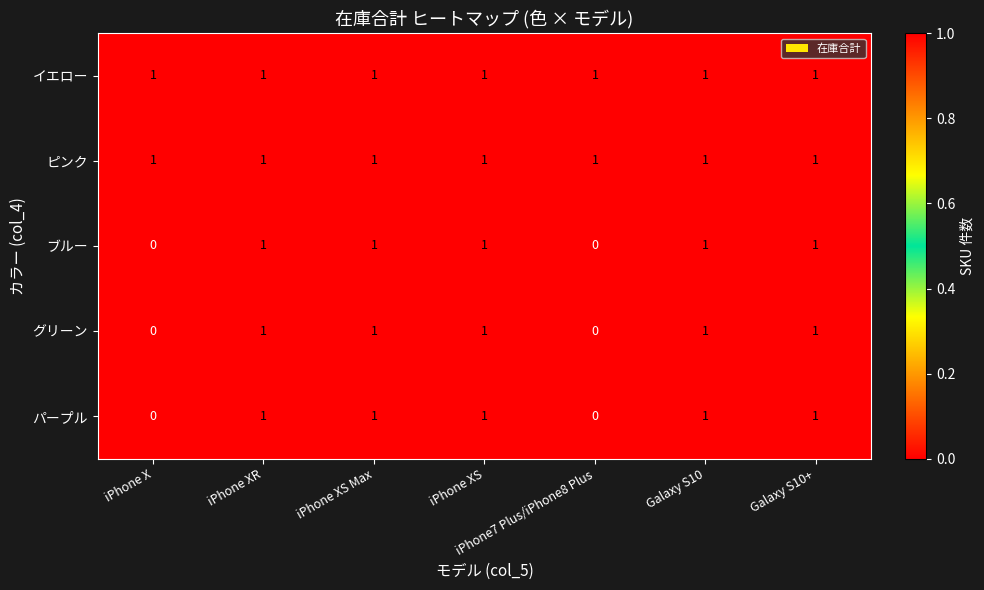

True or false: イエロー has a value of 0 at iPhone X.

False